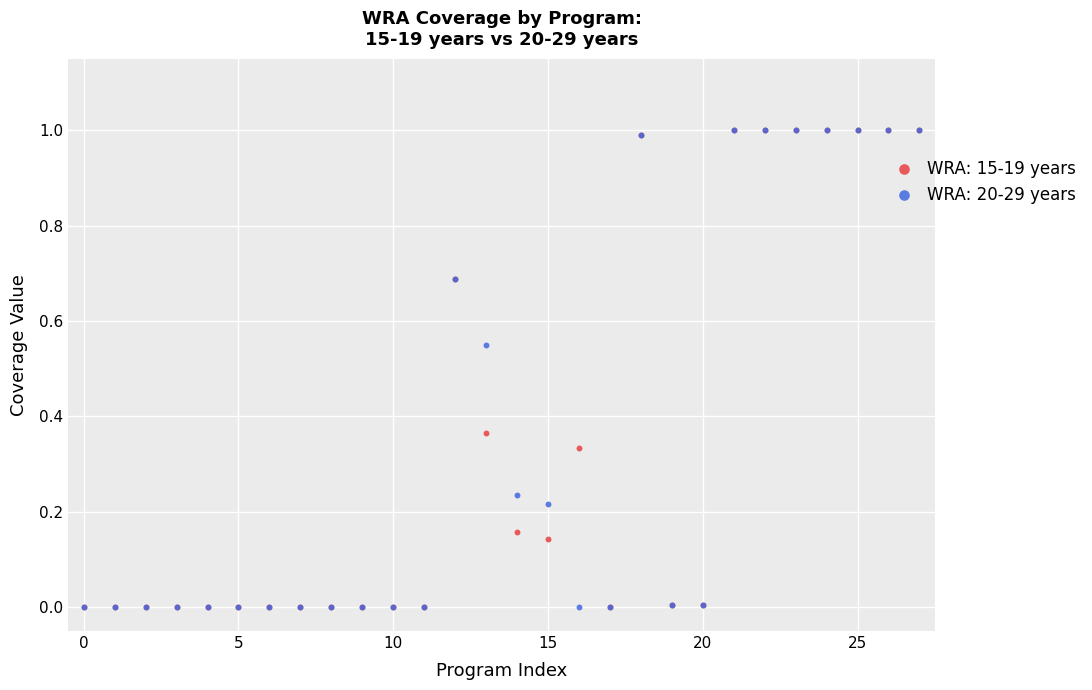

What are all the series names shown in the legend?

WRA: 15-19 years, WRA: 20-29 years